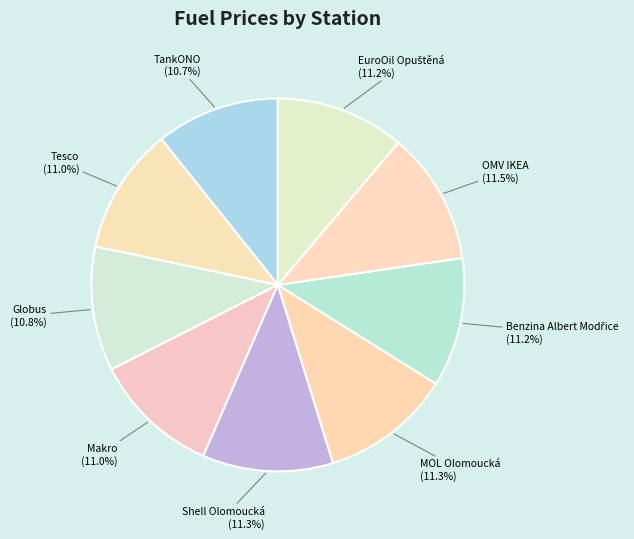

What percentage is the MOL Olomoucká slice, to the nearest percent?

11%